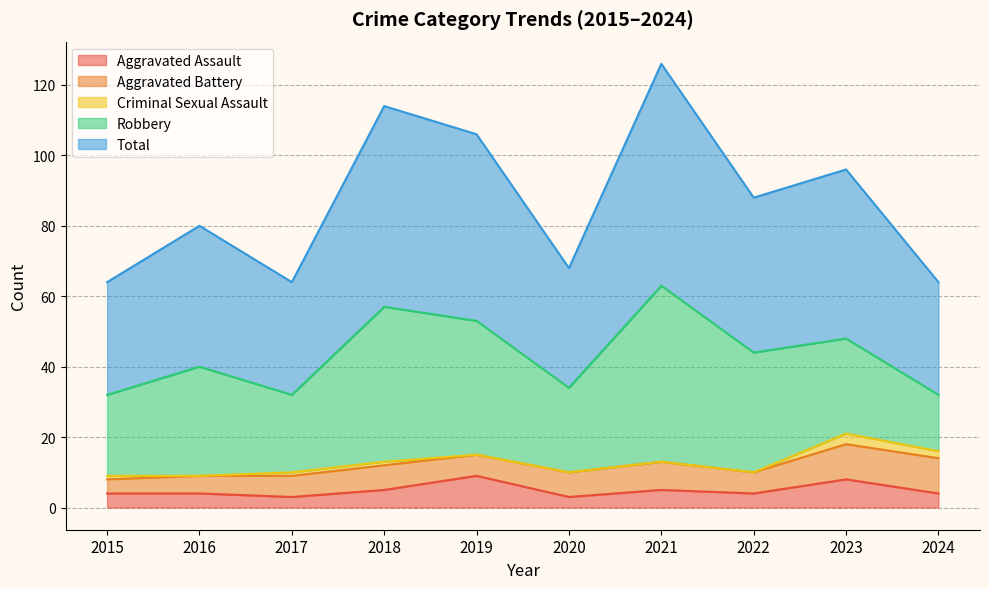

Which series has the largest range (max minus min)?

Robbery